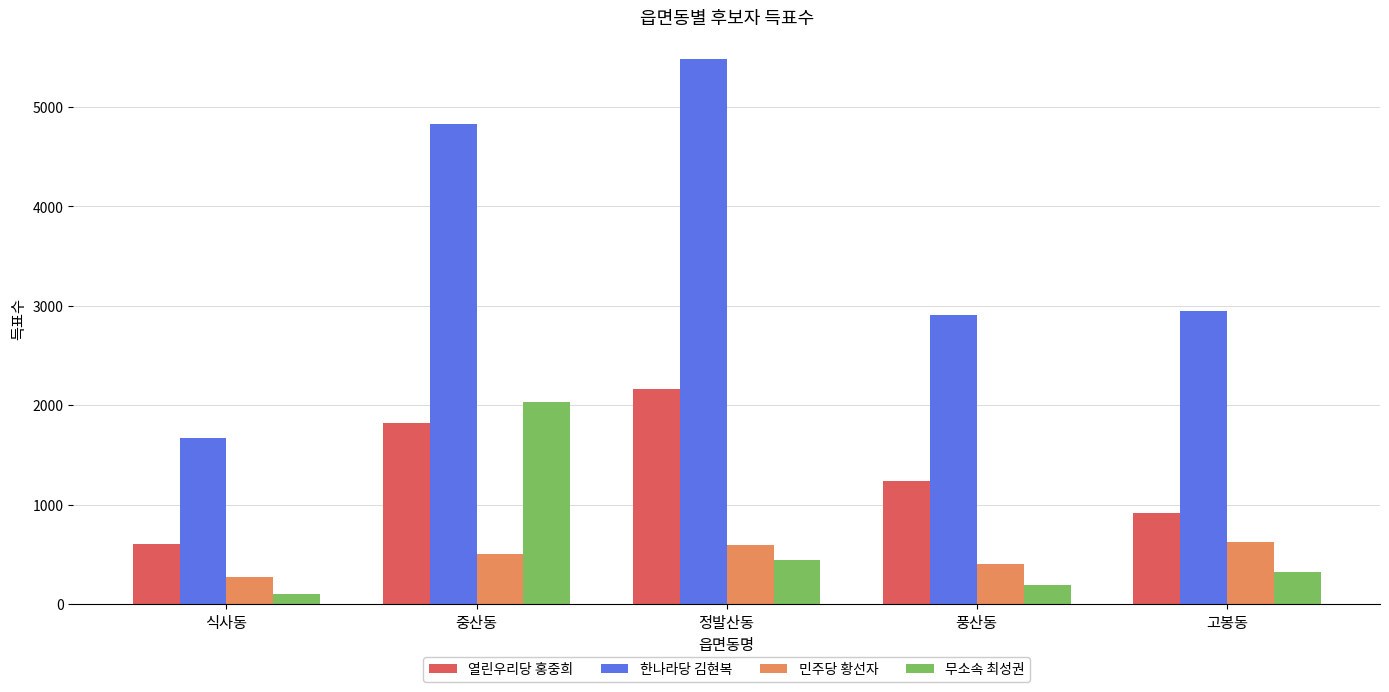

The value of 무소속 최성권 at 고봉동 is 322. True or false?

True